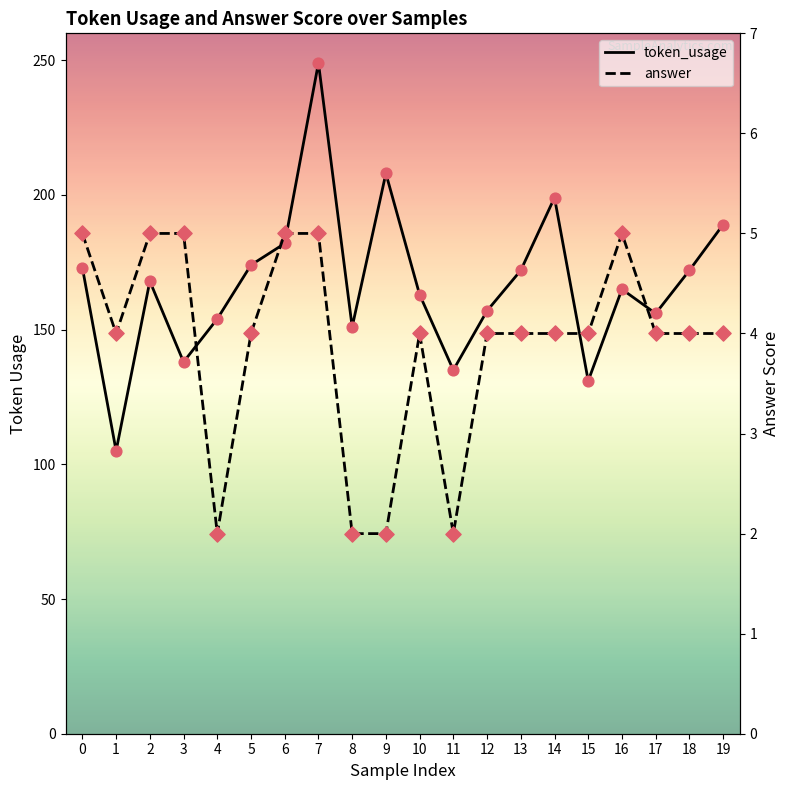

Which series reaches the maximum Y coordinate?

token_usage